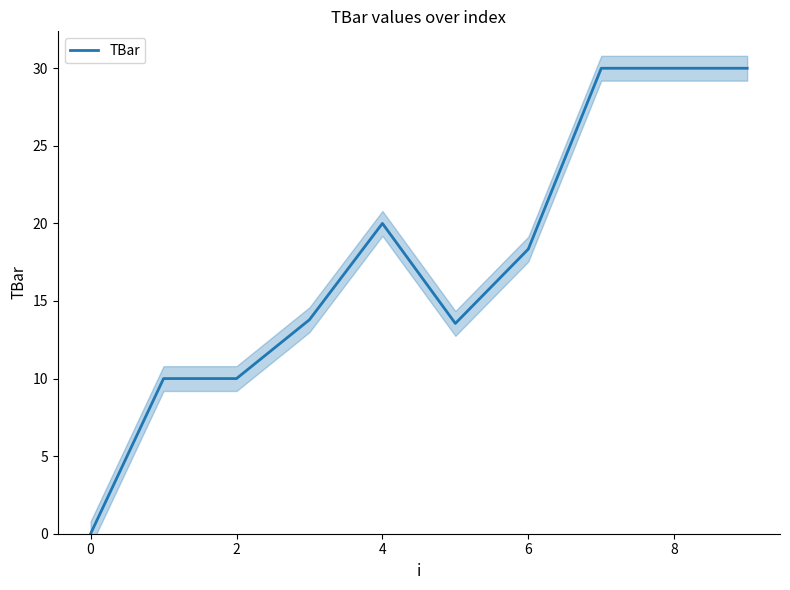

At which label does TBar first exceed 18?

4